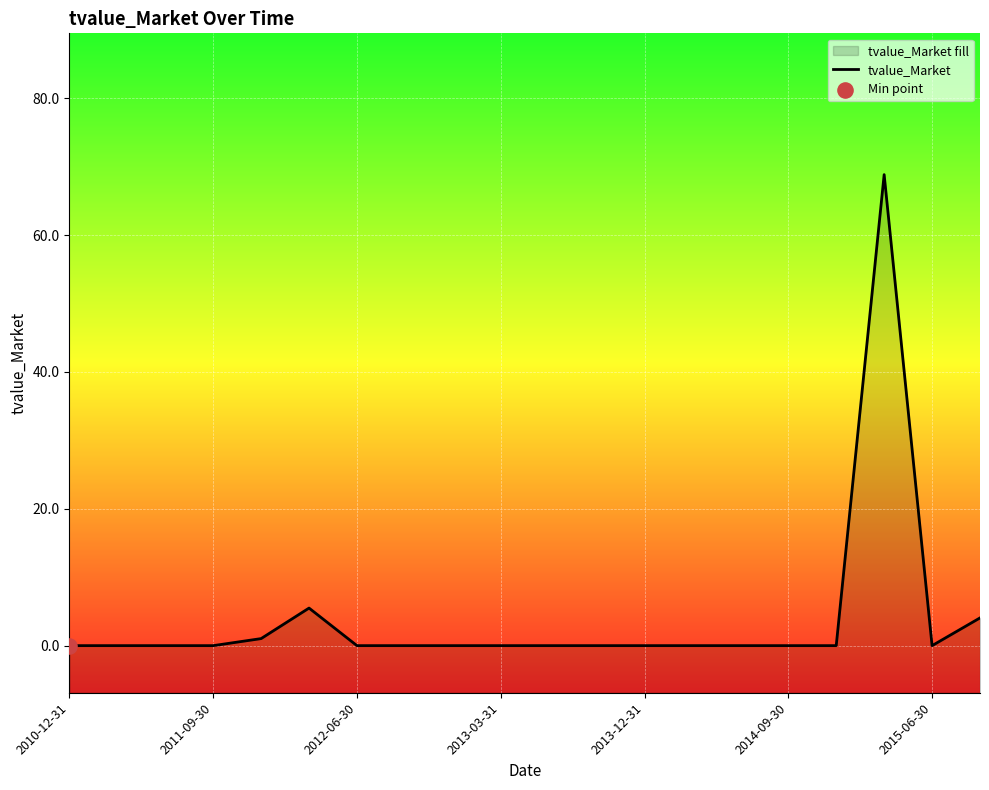

Which has a higher value, 14 or 2011-09-30?

14